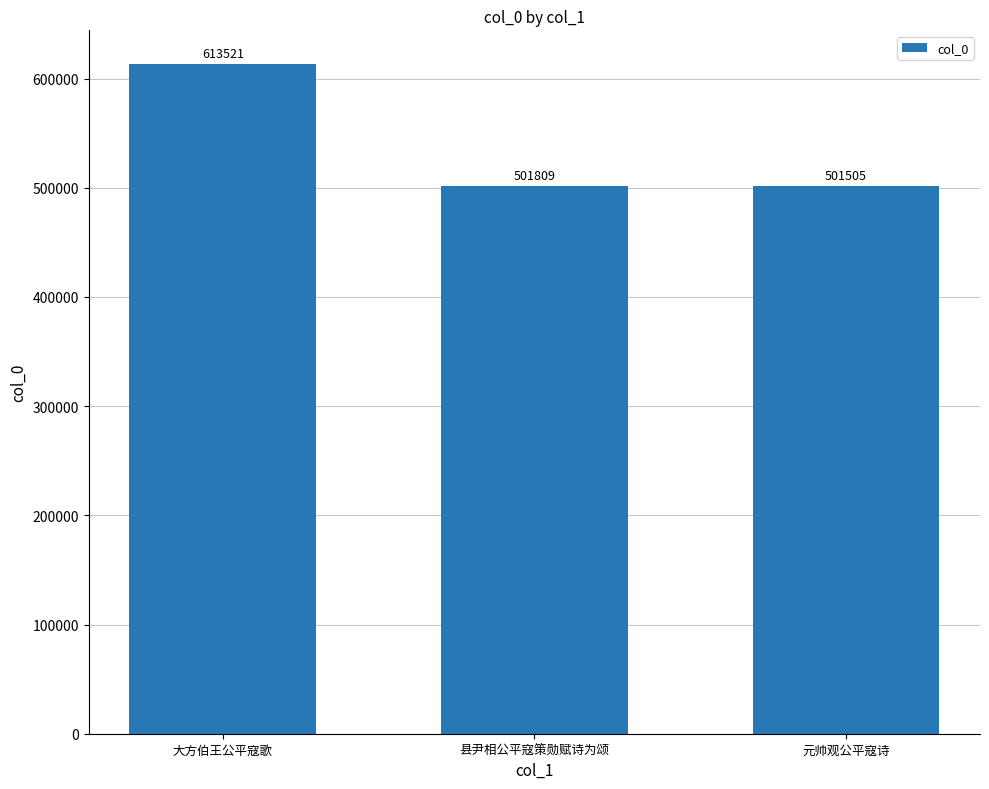

What is the greatest value displayed?

613521